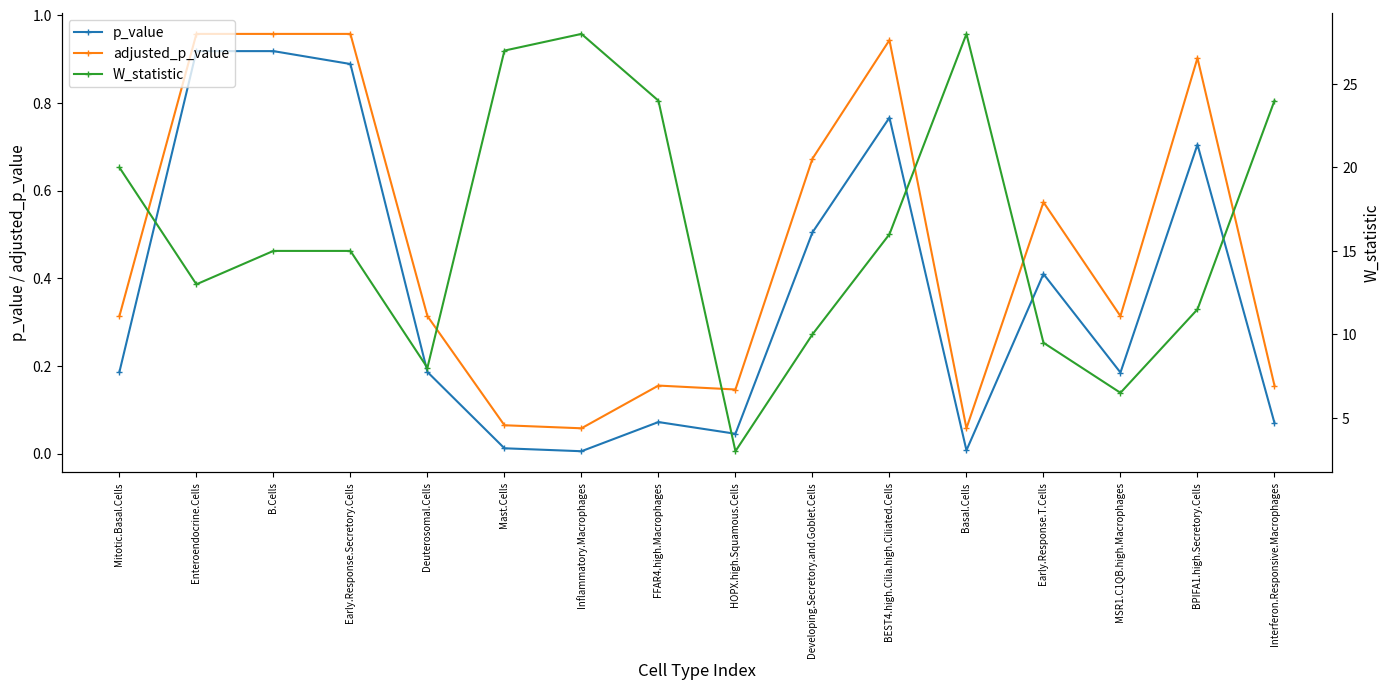

True or false: adjusted_p_value has a value of 0.5 at BPIFA1.high.Secretory.Cells.

False